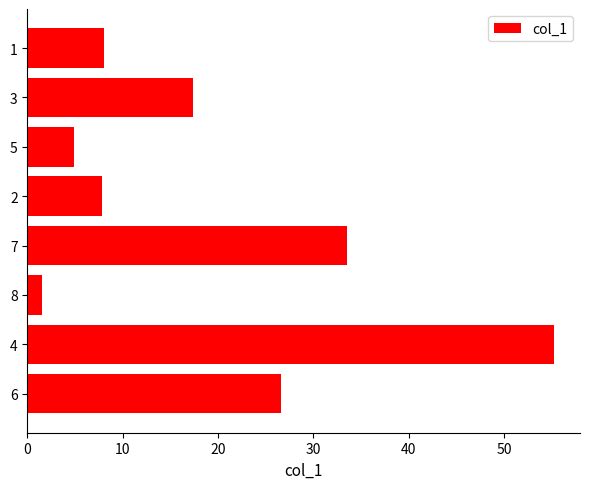

Does the chart contain any negative values?

No